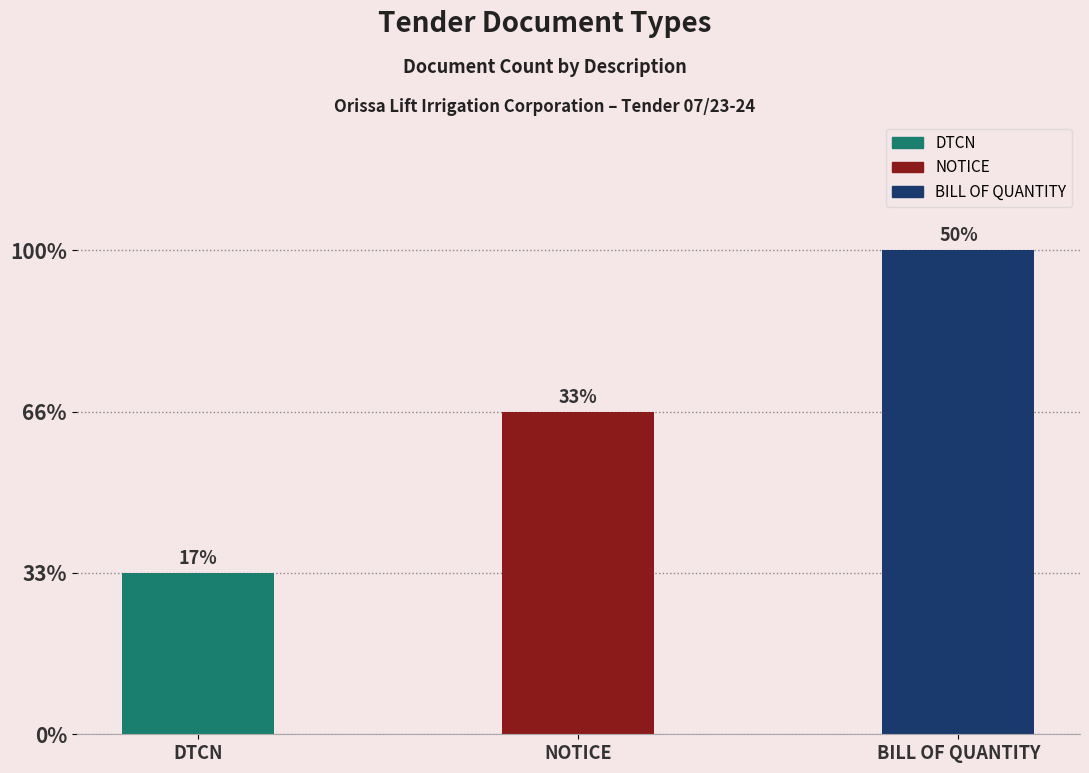

Does the chart contain any negative values?

No